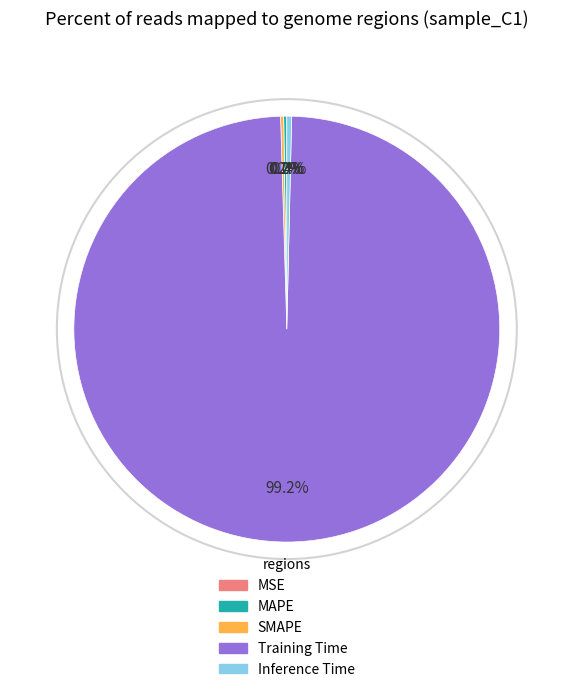

Which slice is the largest?

Training Time